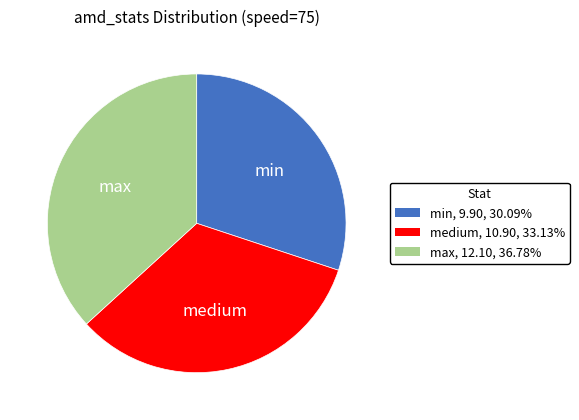

Is there any slice that represents more than half of the pie?

No